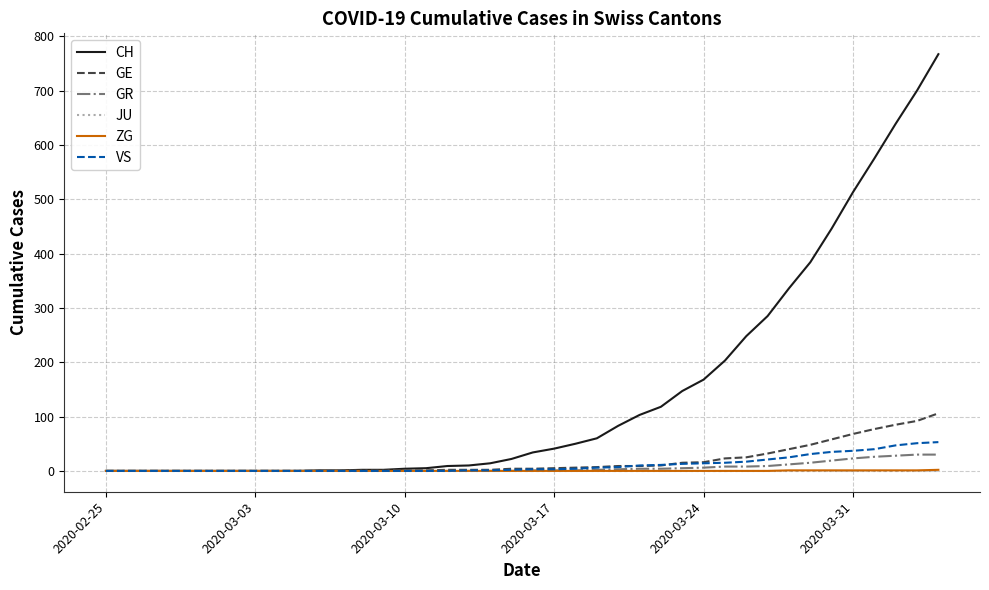

Is this an area chart (filled region under the line)?

No